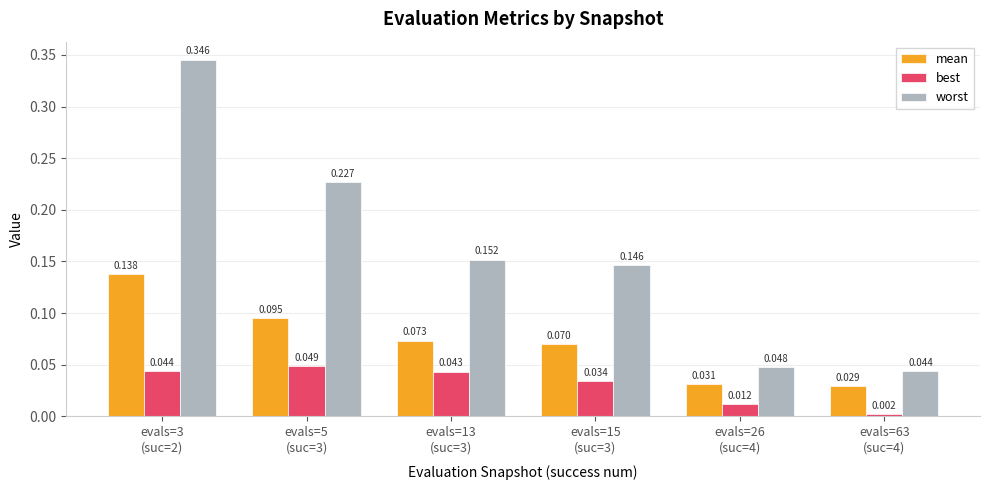

At which category is the sum across all series the highest?

evals=3
(suc=2)